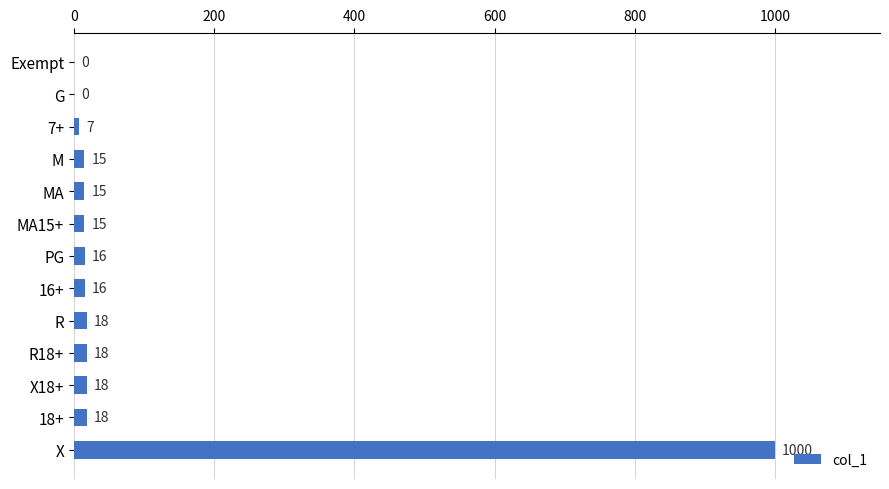

True or false: the data shows 1411 at X.

False